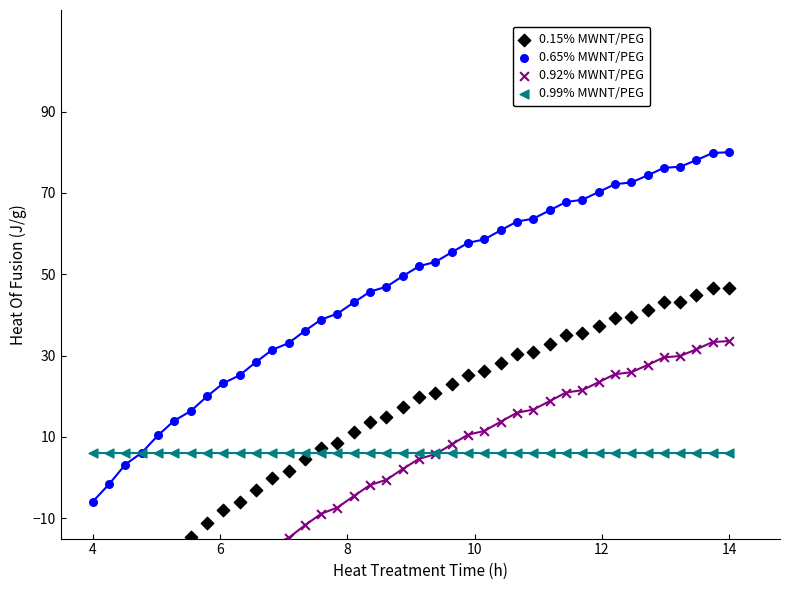

Which series reaches the minimum Y coordinate?

0.92% MWNT/PEG